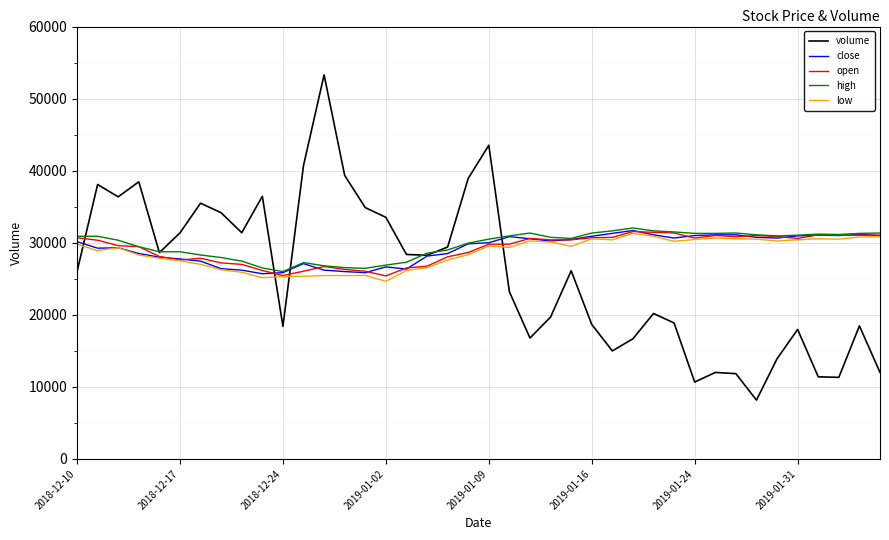

Which series has the largest range (max minus min)?

volume